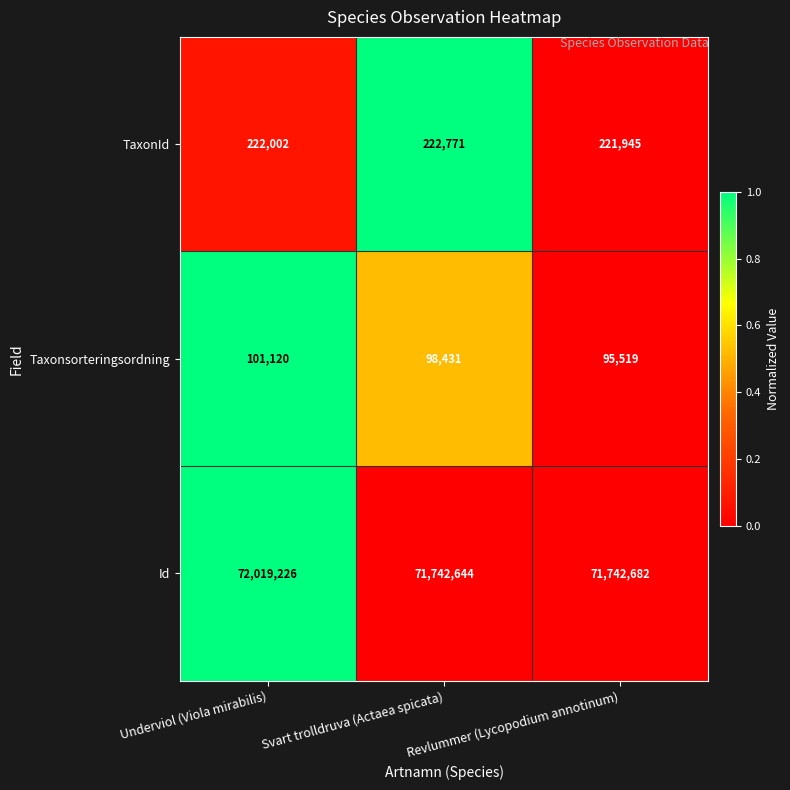

Count the number of data series in this chart.

3